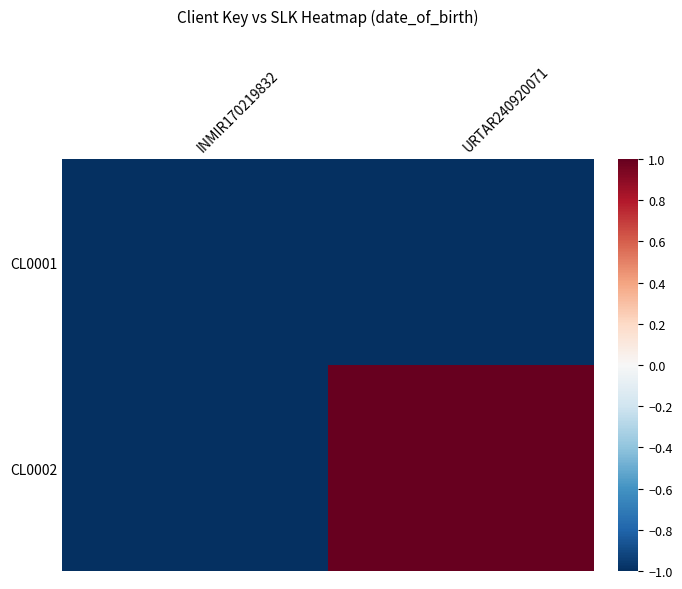

Which series has the largest total across all categories?

CL0002